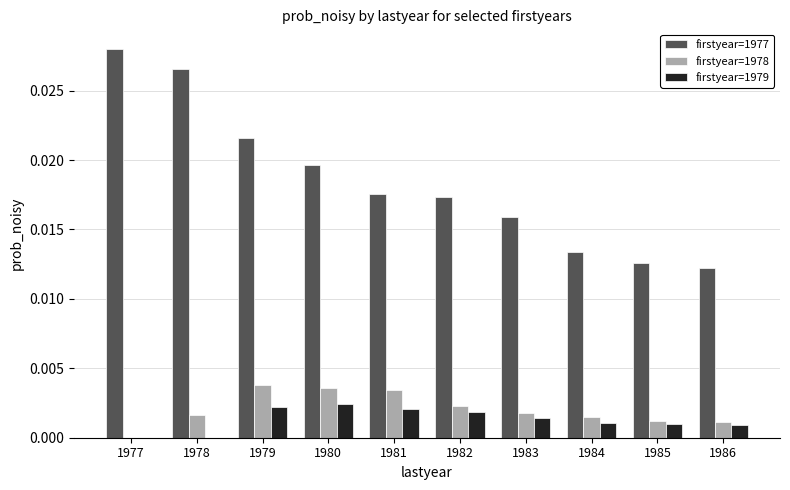

Is the value of firstyear=1979 at 1984 greater than the value of firstyear=1977 at 1985?

No